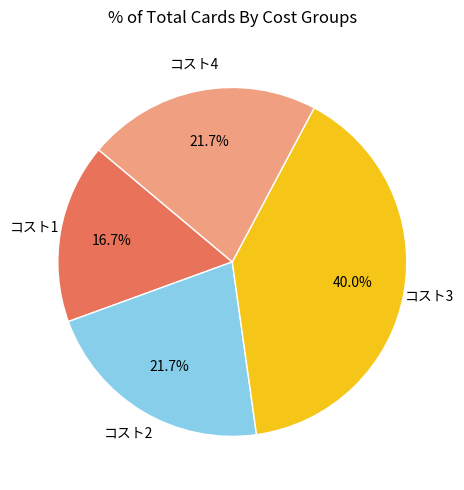

Does any single category account for the majority?

No